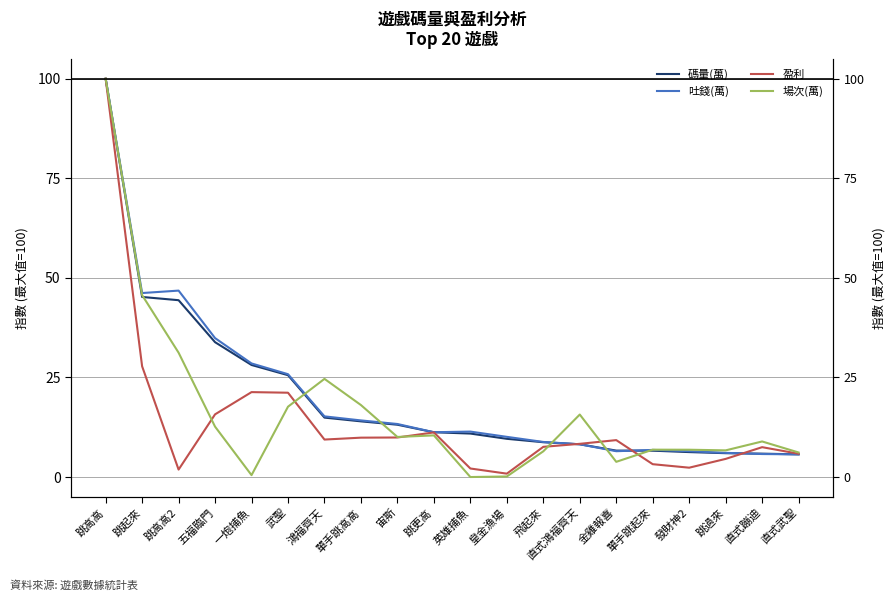

What are all the series names shown in the legend?

碼量(萬), 吐錢(萬), 盈利, 場次(萬)